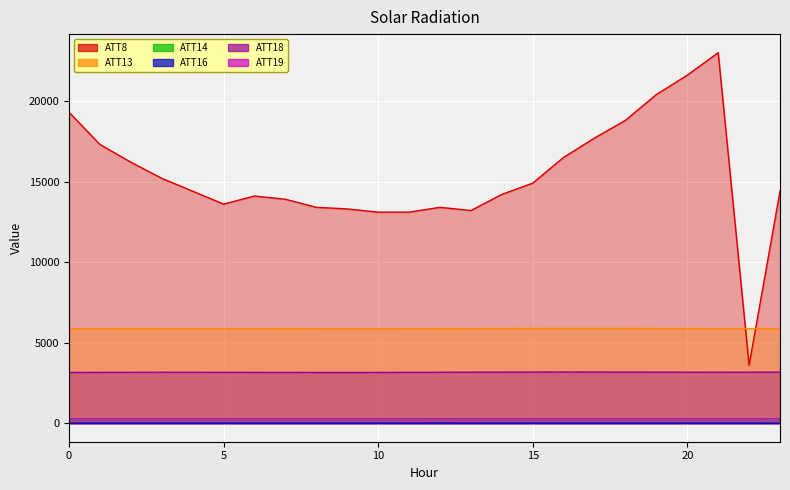

Which series has the widest spread of values?

ATT8